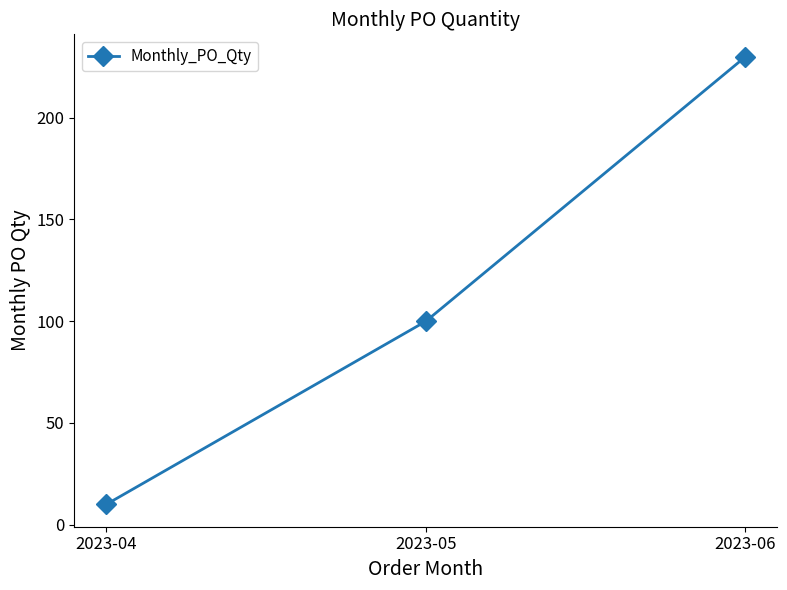

Does the chart have visible grid lines?

No